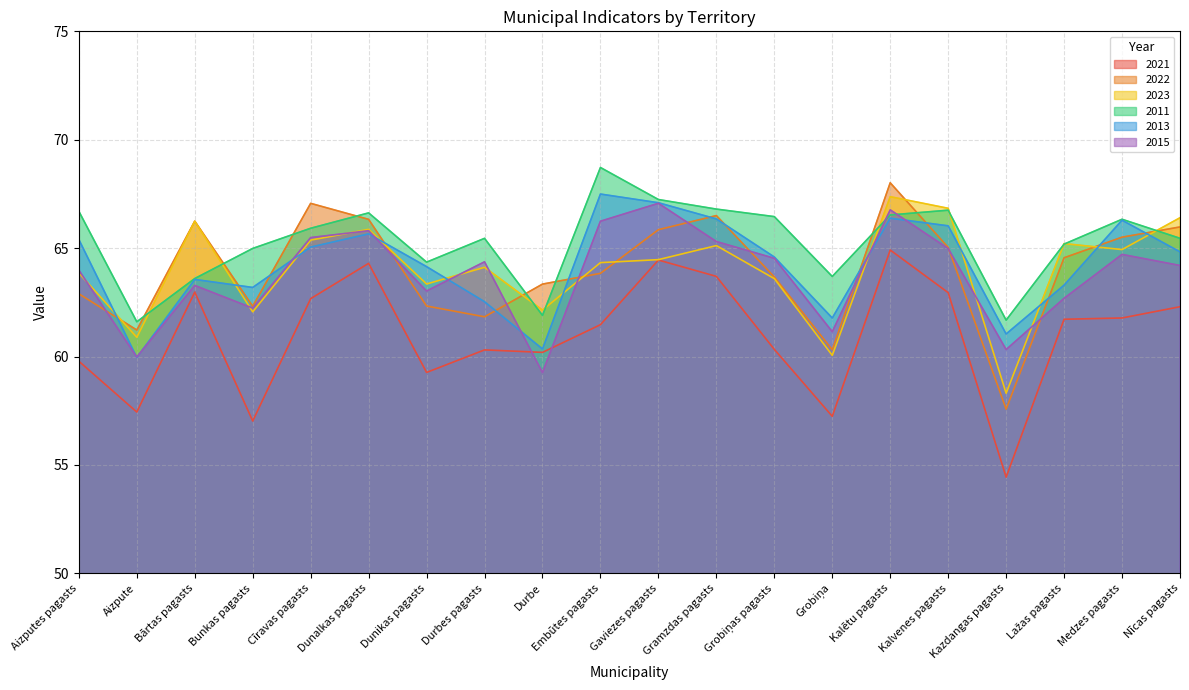

What is the sum of all 2011 values?

1306.0